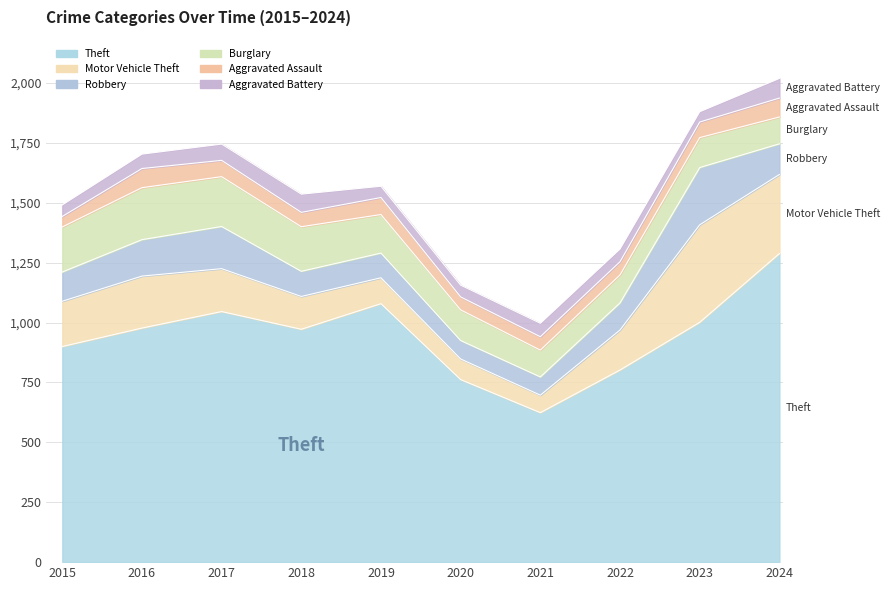

Does the chart have visible grid lines?

Yes